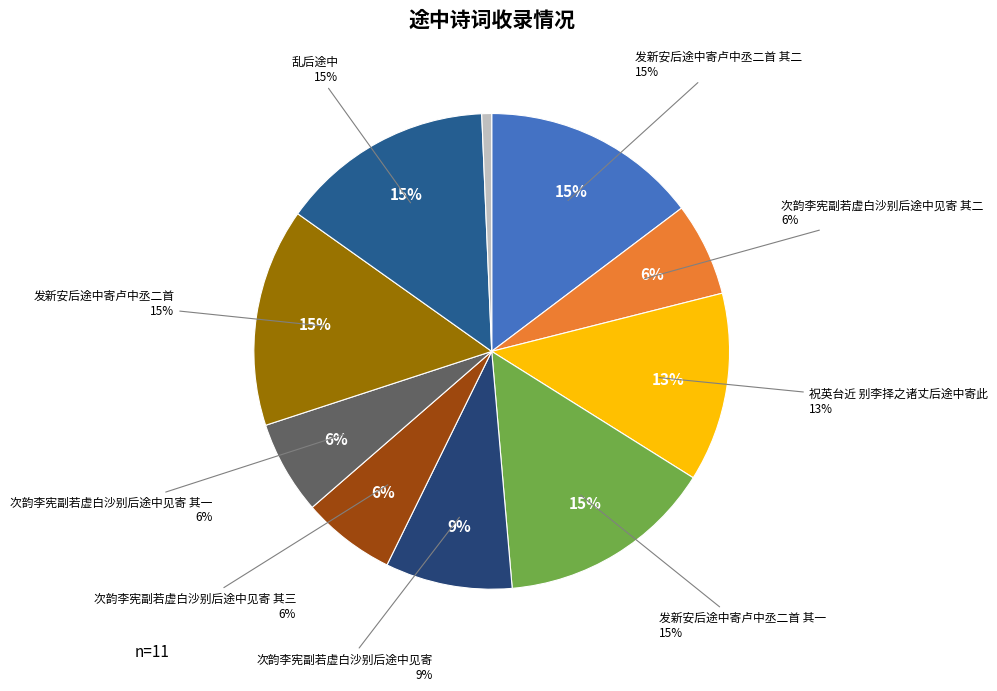

Which category has the smallest portion of the pie?

发新安后途中寄卢中丞